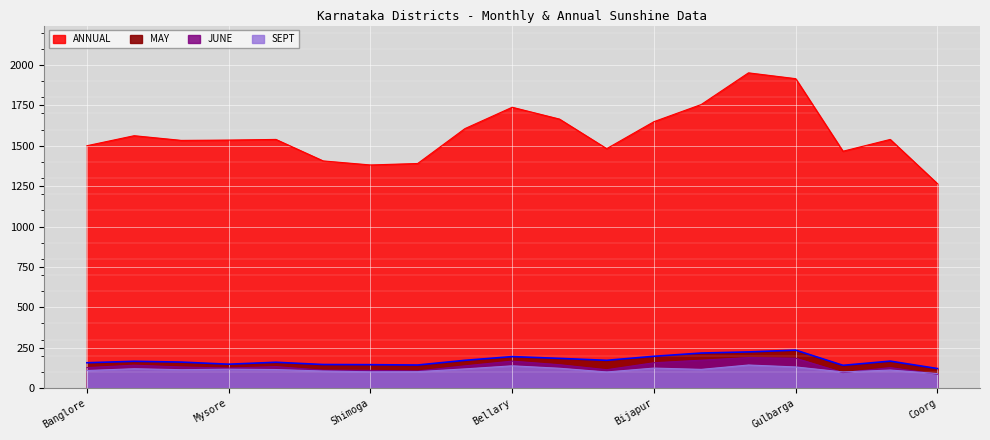

What is the difference between the maximum and minimum values in the MAY series?

114